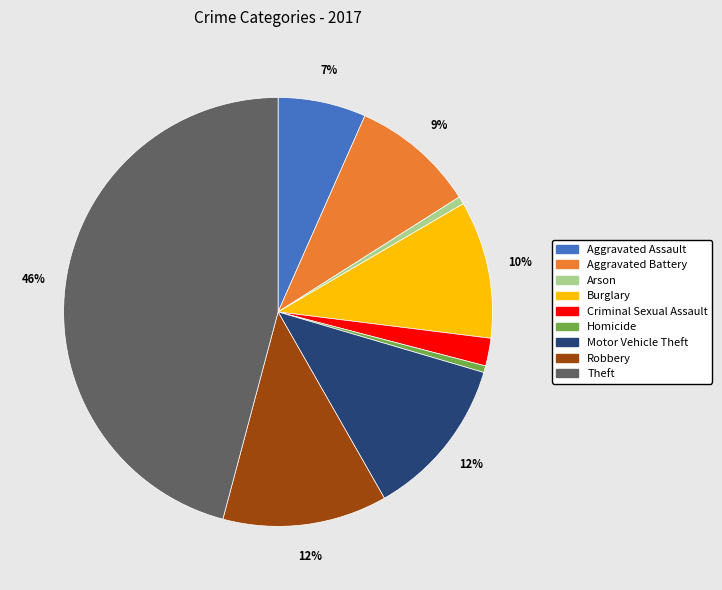

Combined, do Aggravated Battery and Criminal Sexual Assault account for over 50%?

No